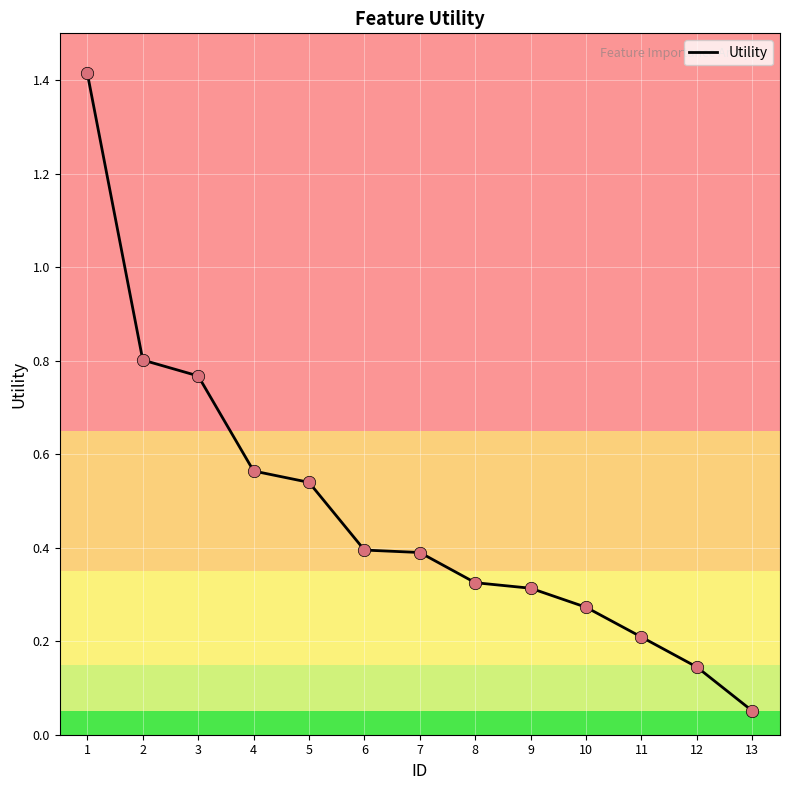

What is the change in value from 6 to 12?

-0.3